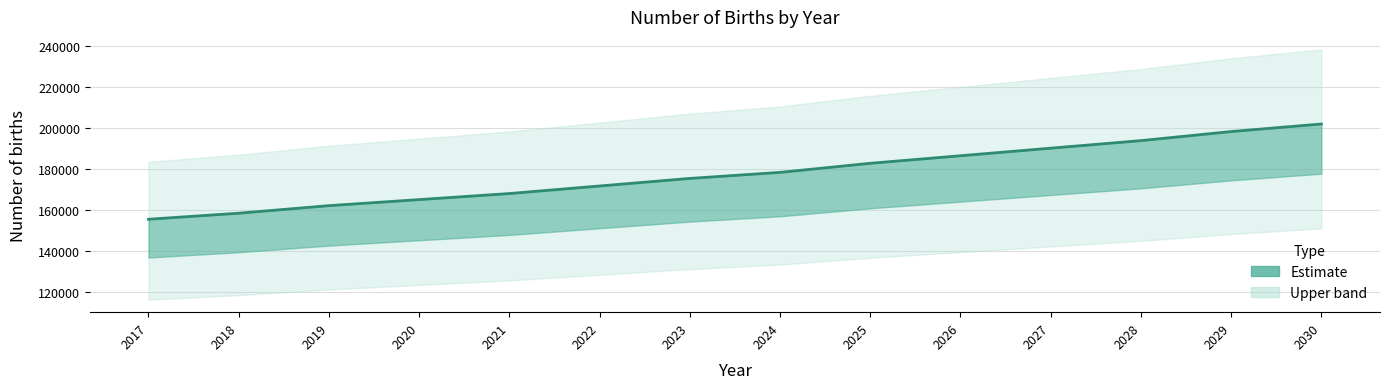

True or false: the data shows 283935.4 at 2023.

False